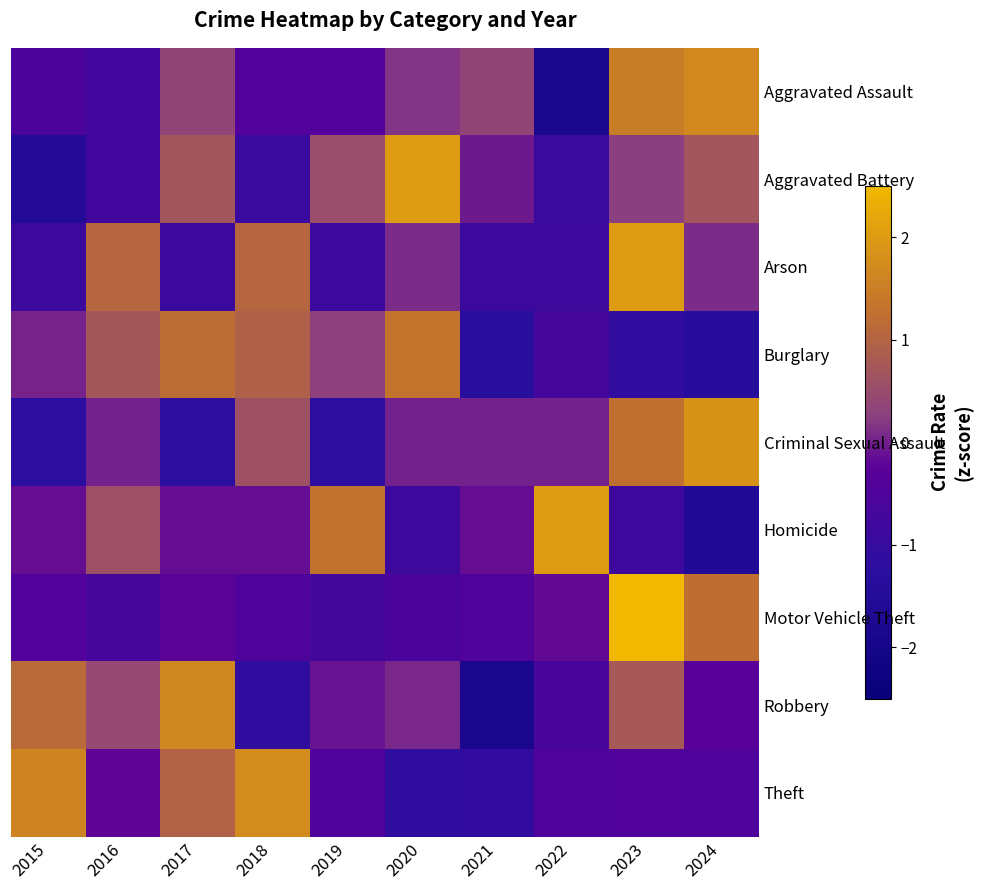

How many values in Arson are below zero?

5